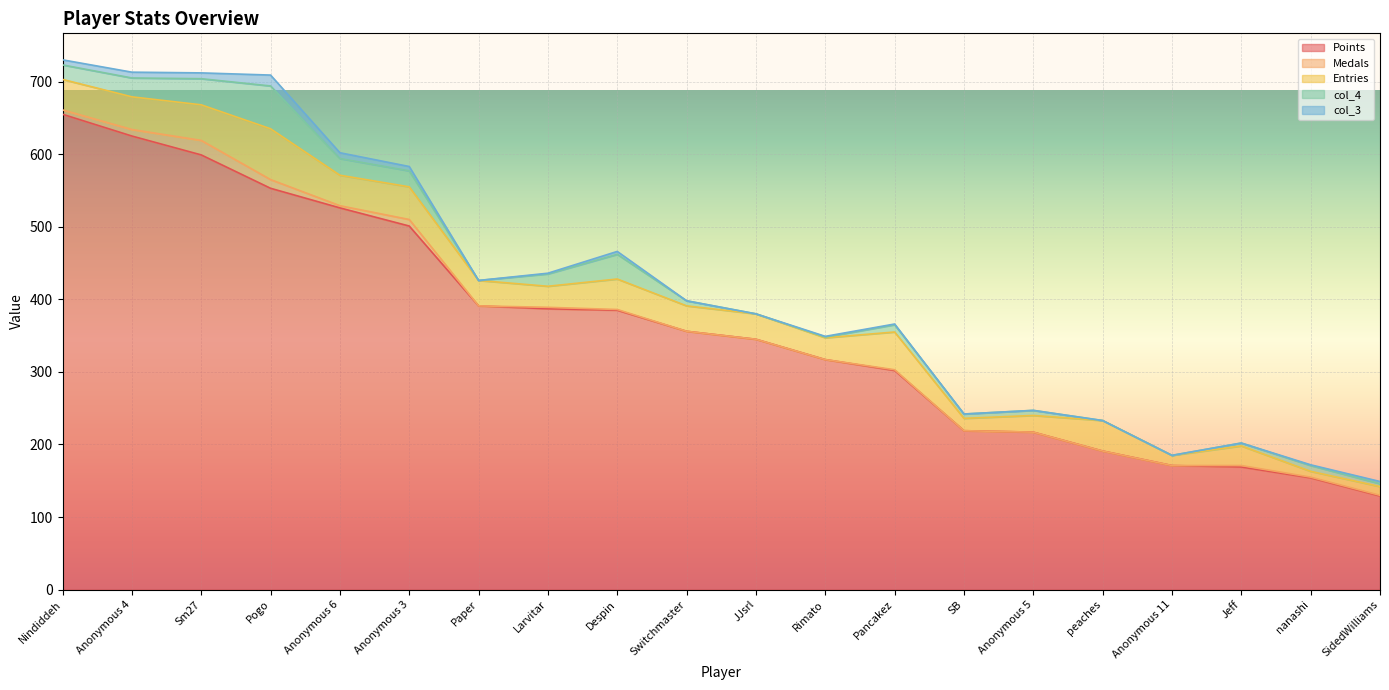

Which series changed the most between Rimato and Pancakez?

Entries